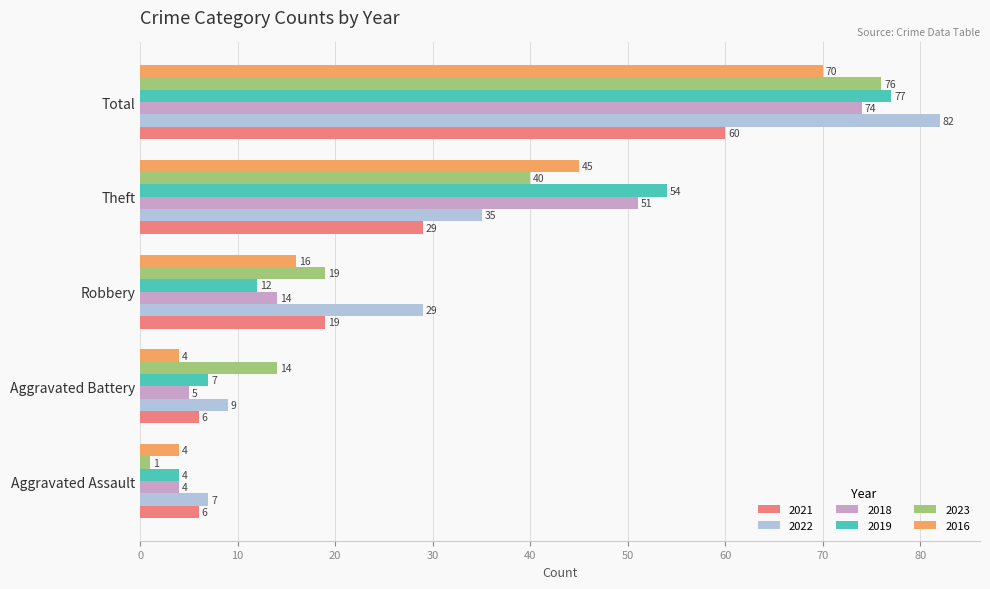

How many data points does each series have?

5